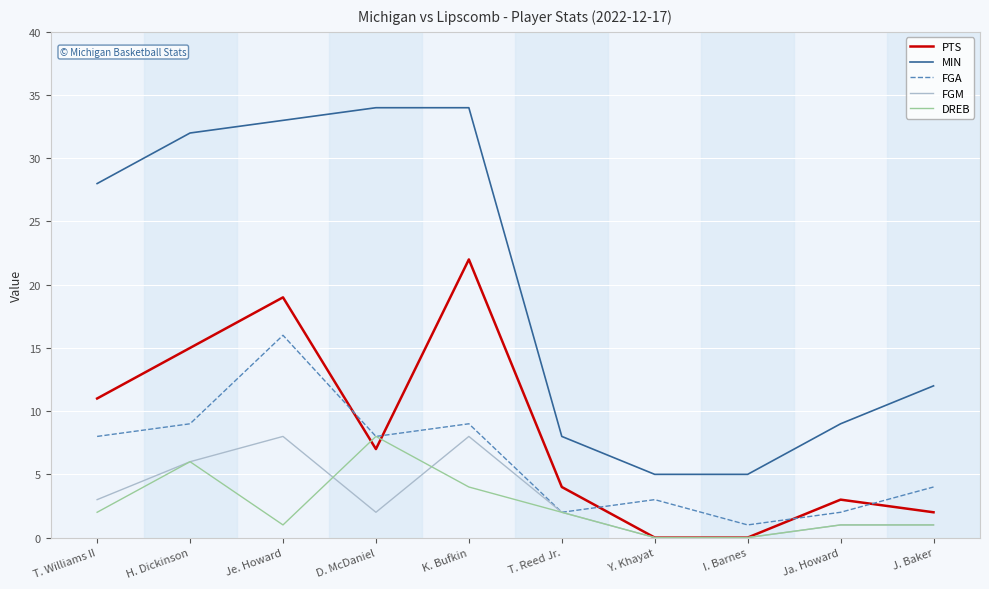

Which series has the largest total across all categories?

MIN